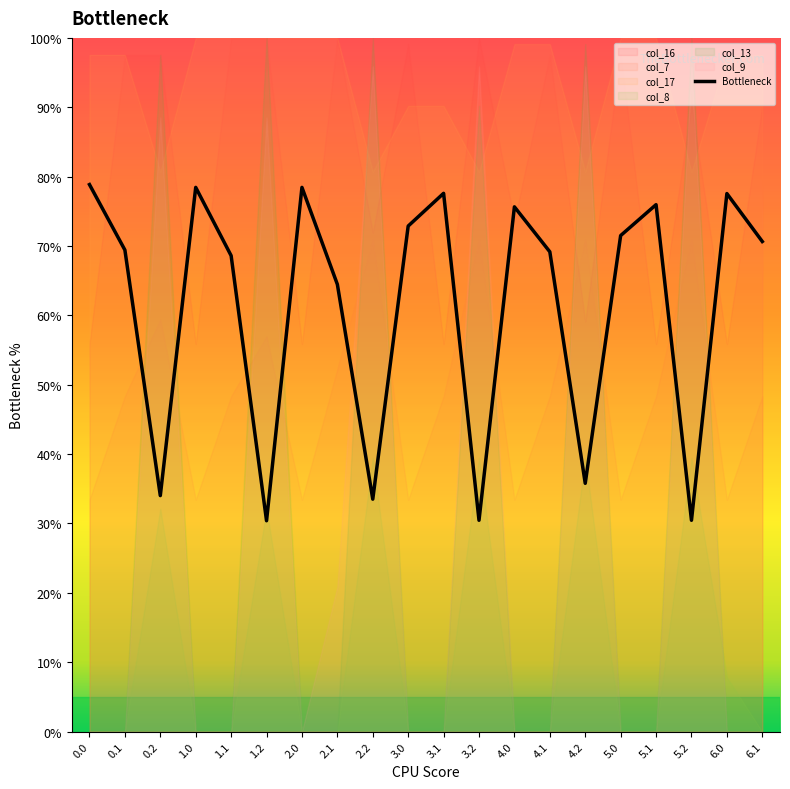

How many categories are shown in the chart?

20